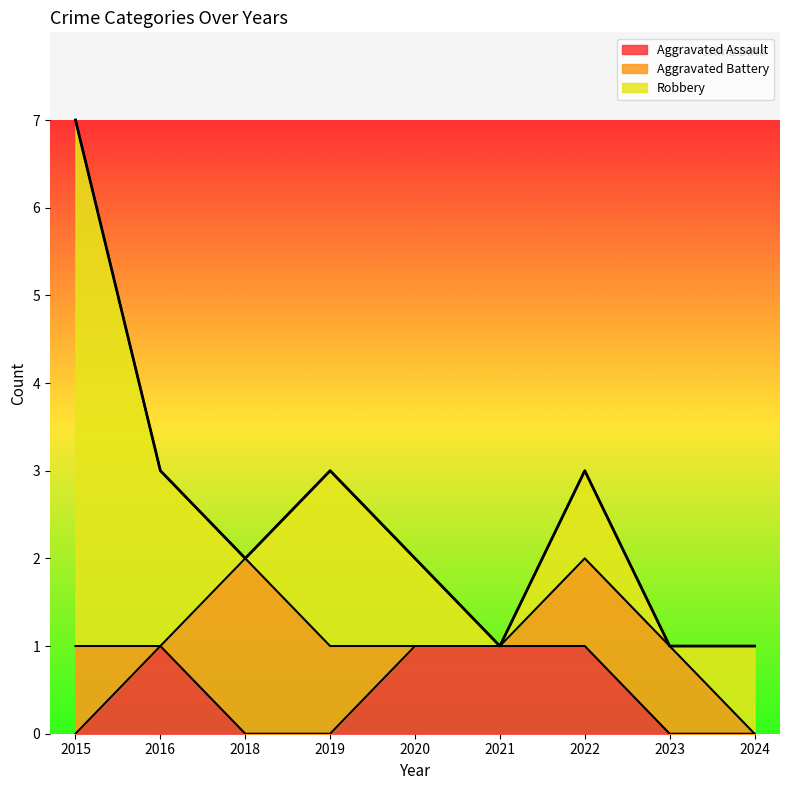

How many Robbery values are between 0 and 2?

8